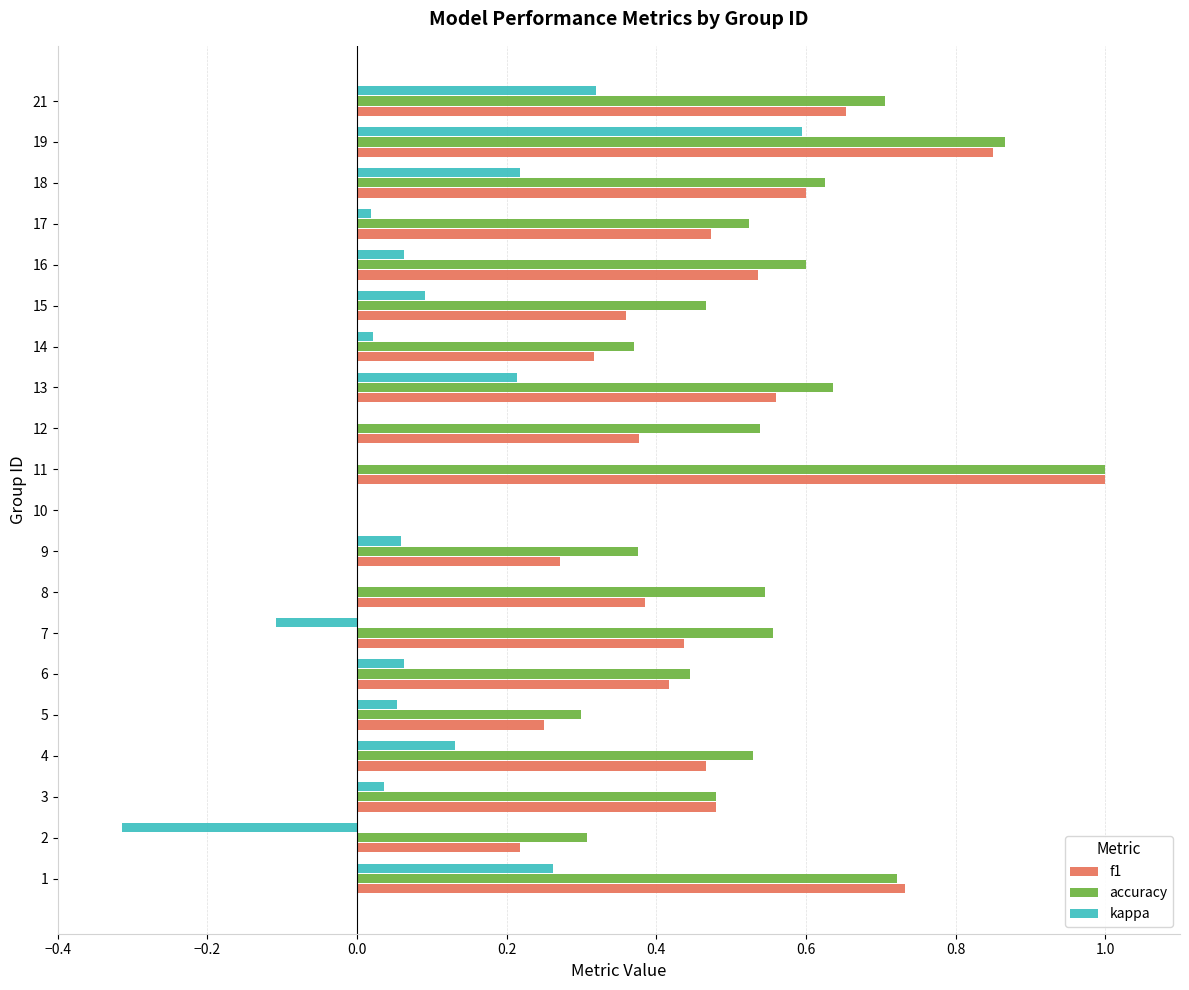

Is the value of accuracy at 12 greater than the value of kappa at 7?

Yes